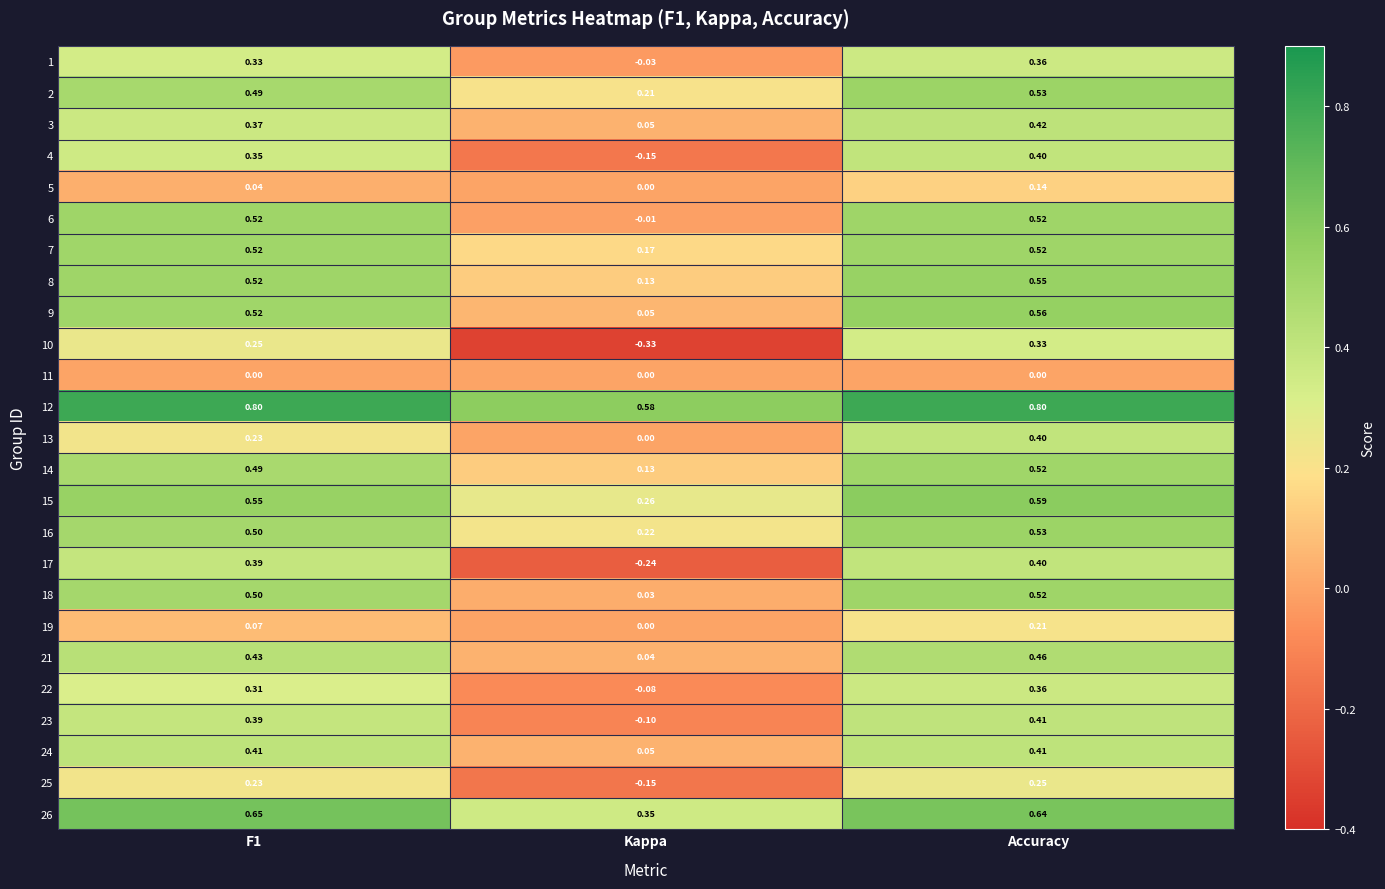

Which category has the lowest value in the 9 series?

Kappa